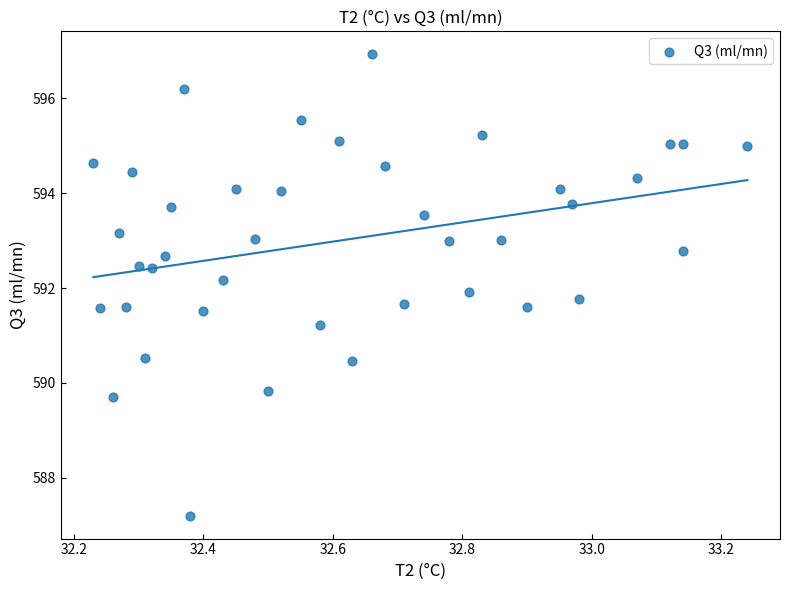

What is the range of Y values (max minus min)?

9.7